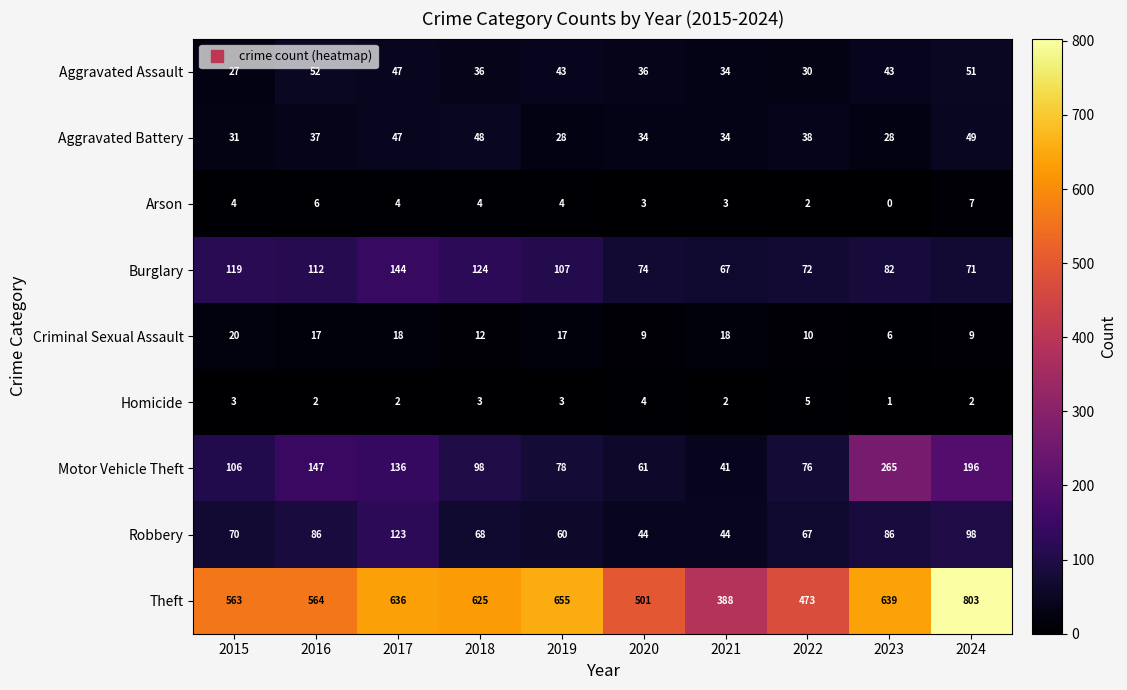

What is the difference between the second highest and minimum values in the Motor Vehicle Theft series?

155